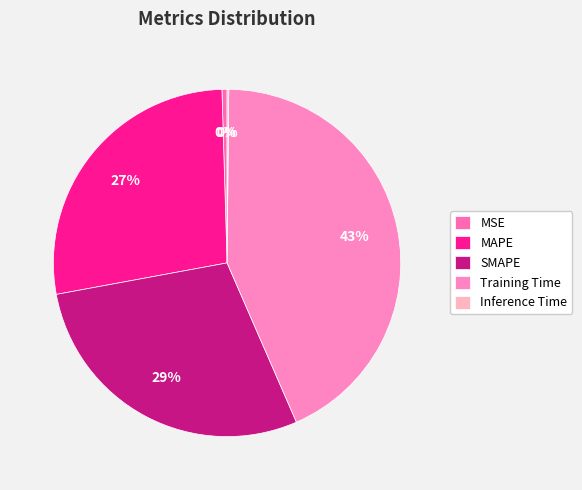

Which slice is the largest?

Training Time